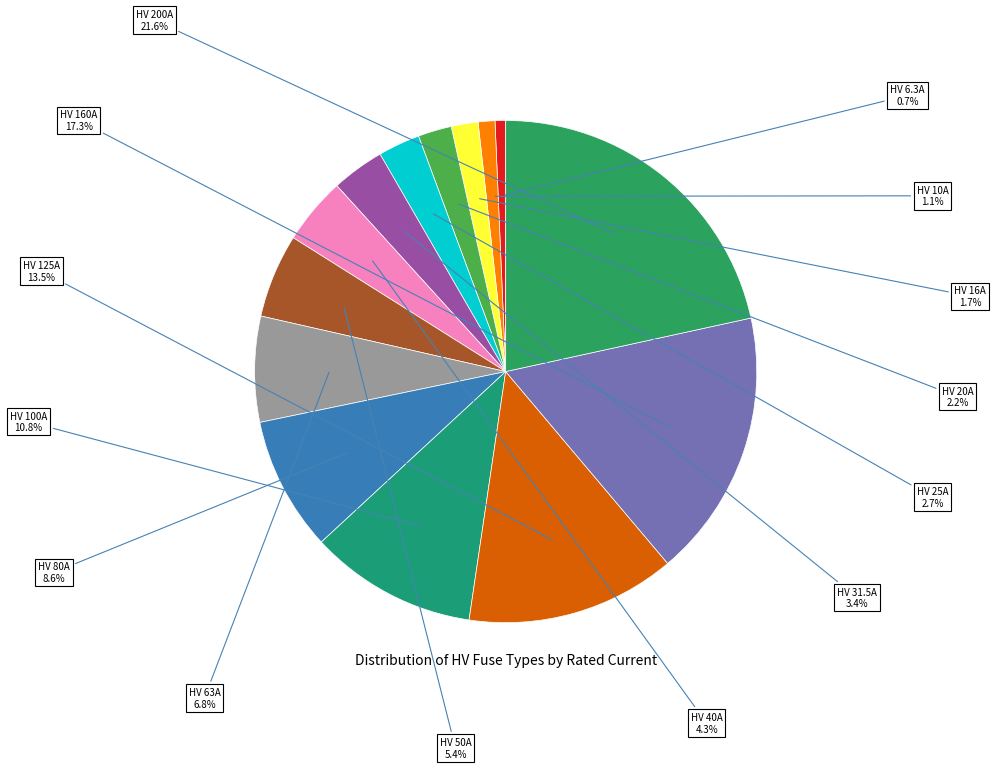

How many slices are in this pie chart?

14